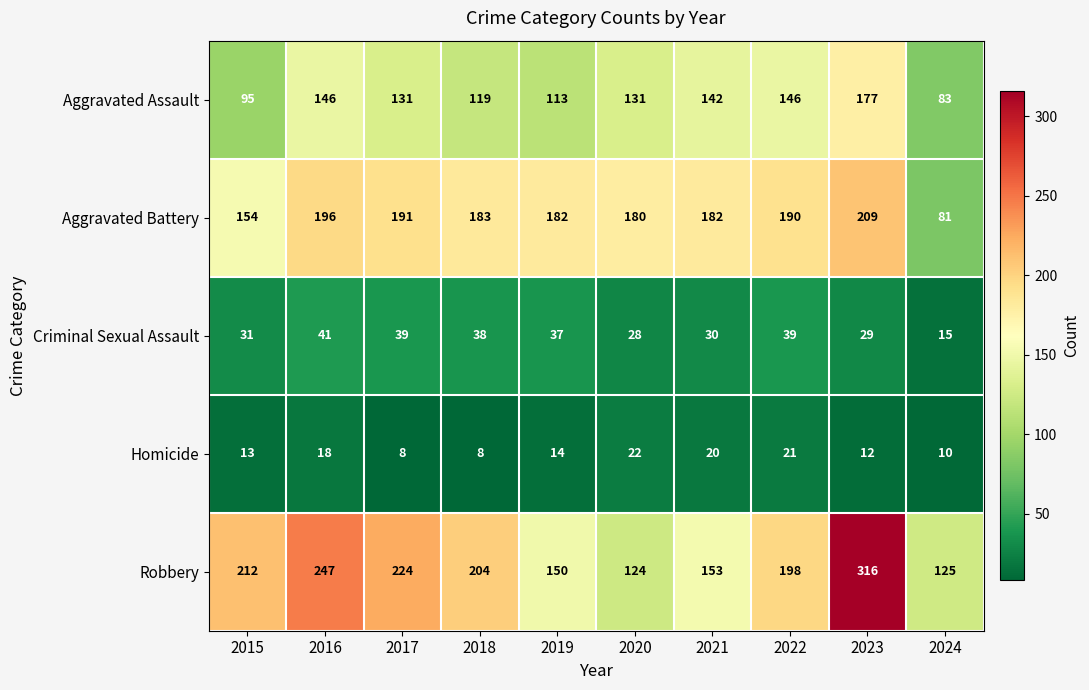

Which series changed the most between 2015 and 2022?

Aggravated Assault